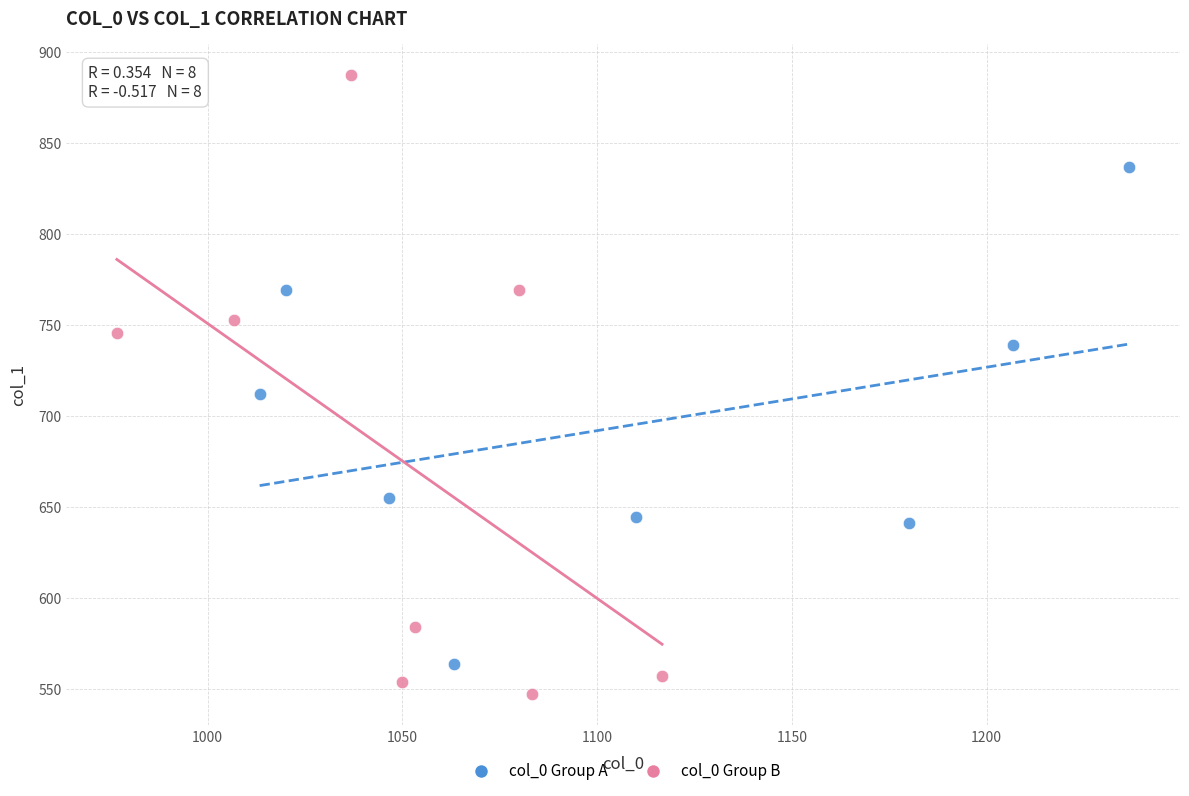

Which series reaches the minimum Y coordinate?

col_0 Group B